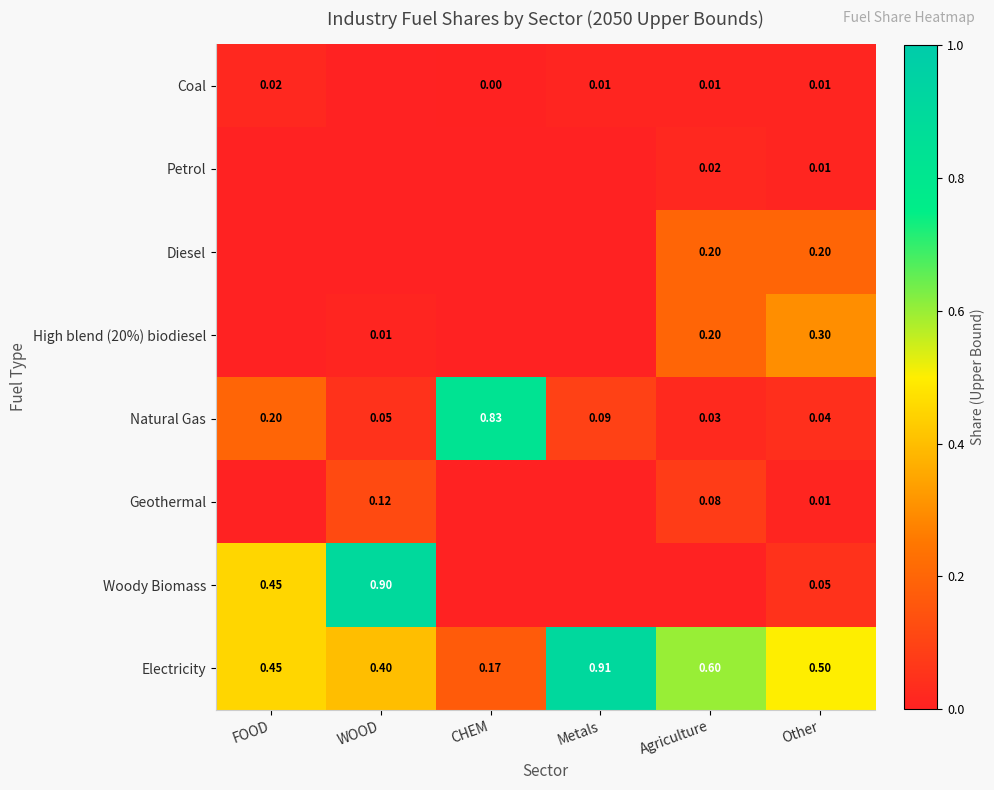

Is the value of High blend (20%) biodiesel at WOOD greater than the value of Geothermal at Other?

No